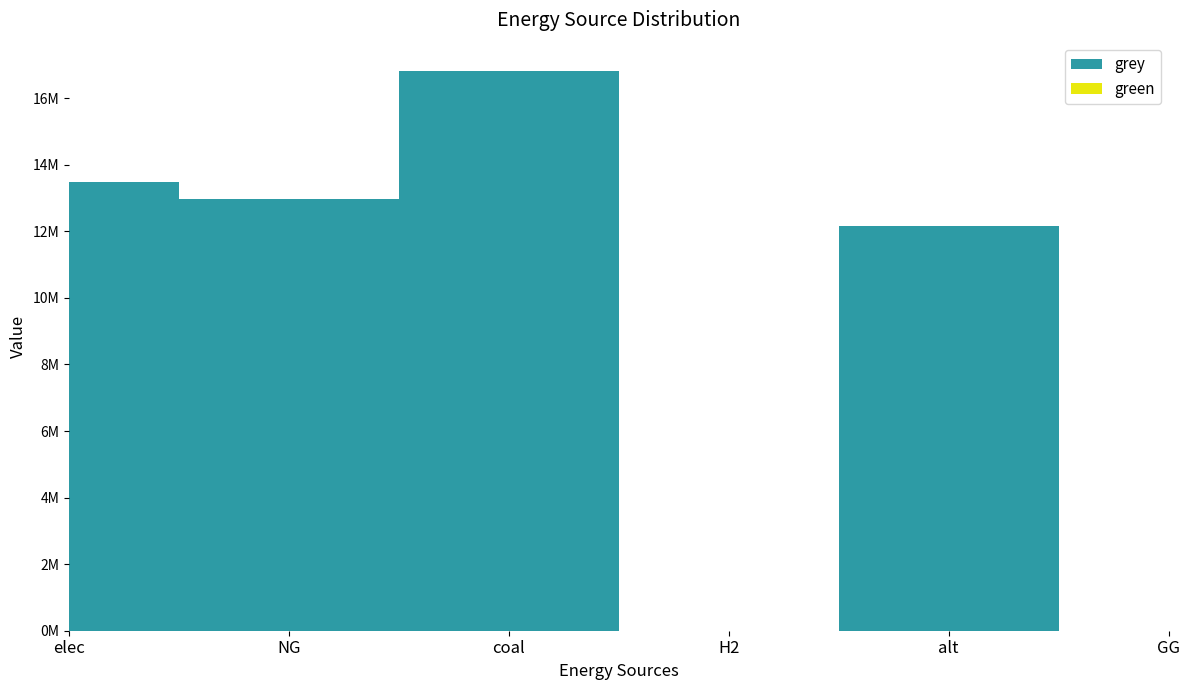

Reading left to right, what are all the values shown in this chart?

green: elec=0.0	NG=0.0	coal=0.0	H2=0.0	alt=0.0	GG=0.0
grey: elec=13488574.8	NG=12973263.0	coal=16826067.1	H2=0.0	alt=12144342.6	GG=0.0